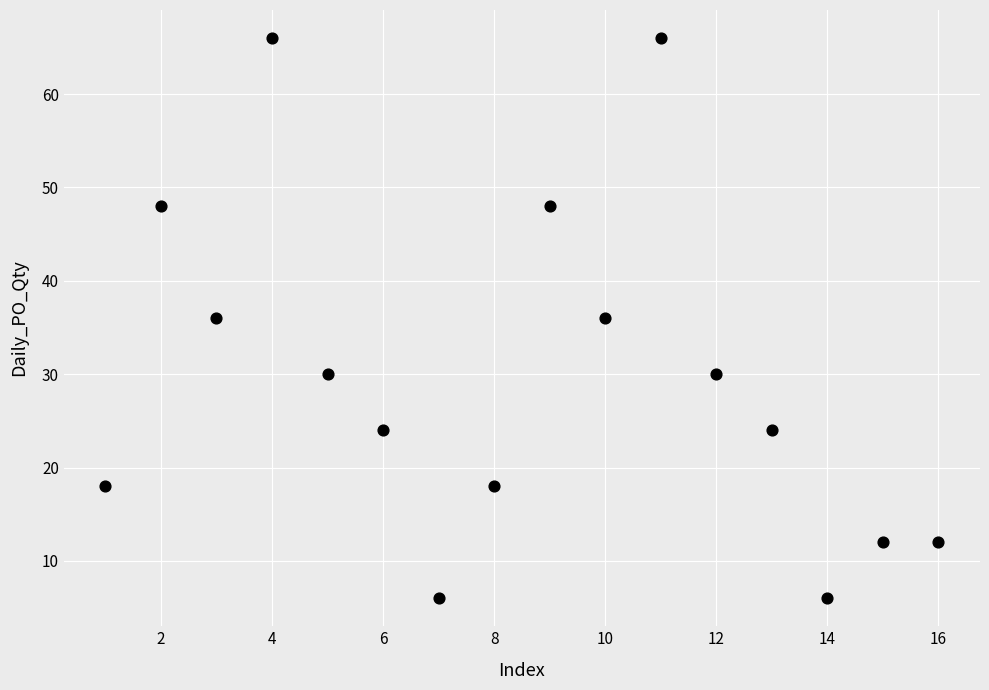

What is the range of Y values (max minus min)?

60